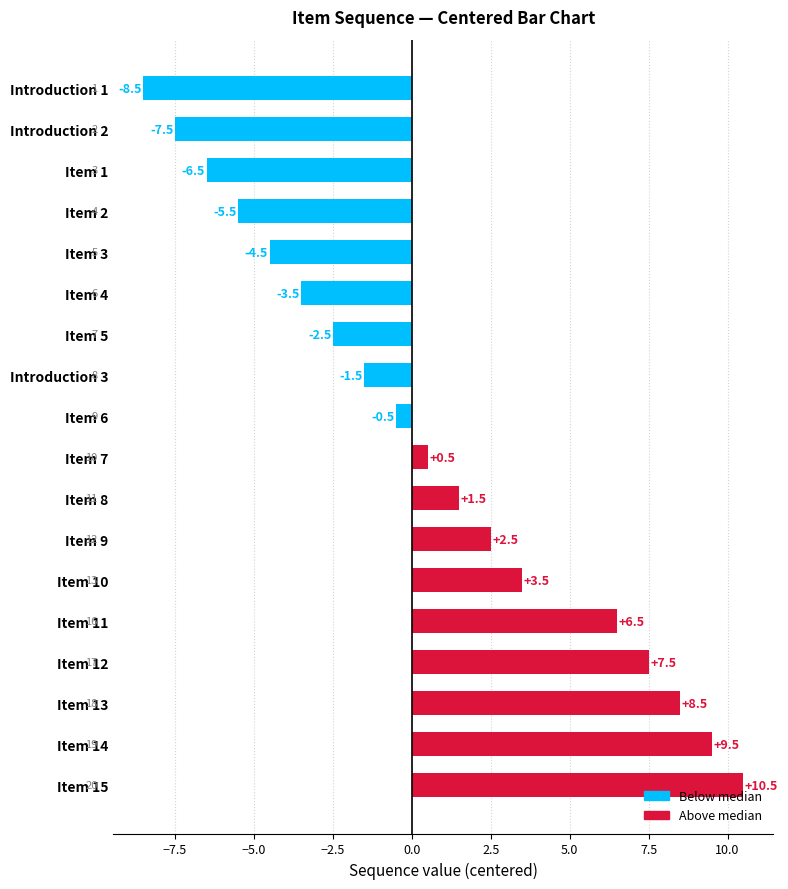

Is it true that the value at Item 10 is 3.5?

True